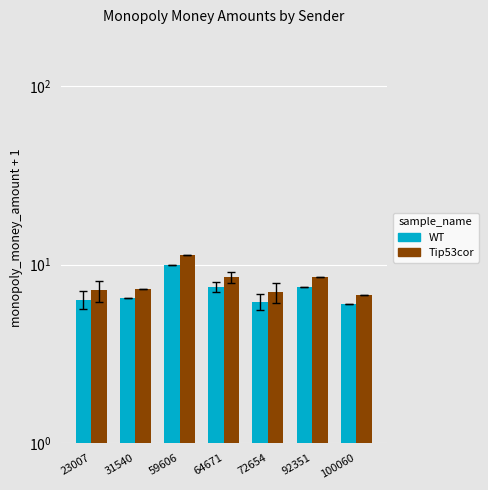

Rank the categories by WT value from lowest to highest.

100060, 72654, 23007, 31540, 64671, 92351, 59606